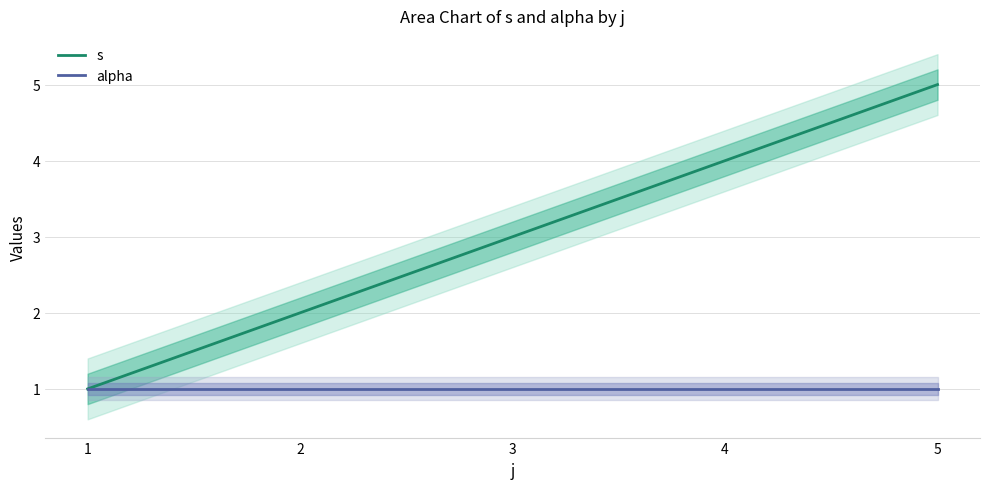

What is the difference between the s values at 1 and 3?

2